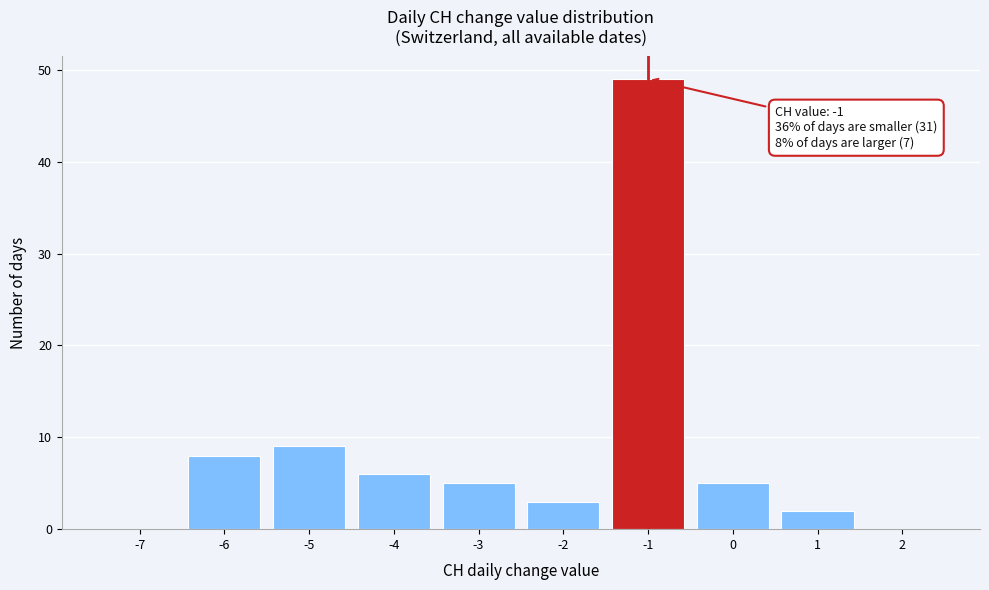

Which range on the x-axis has the tallest bar?

-1.5 to -0.5